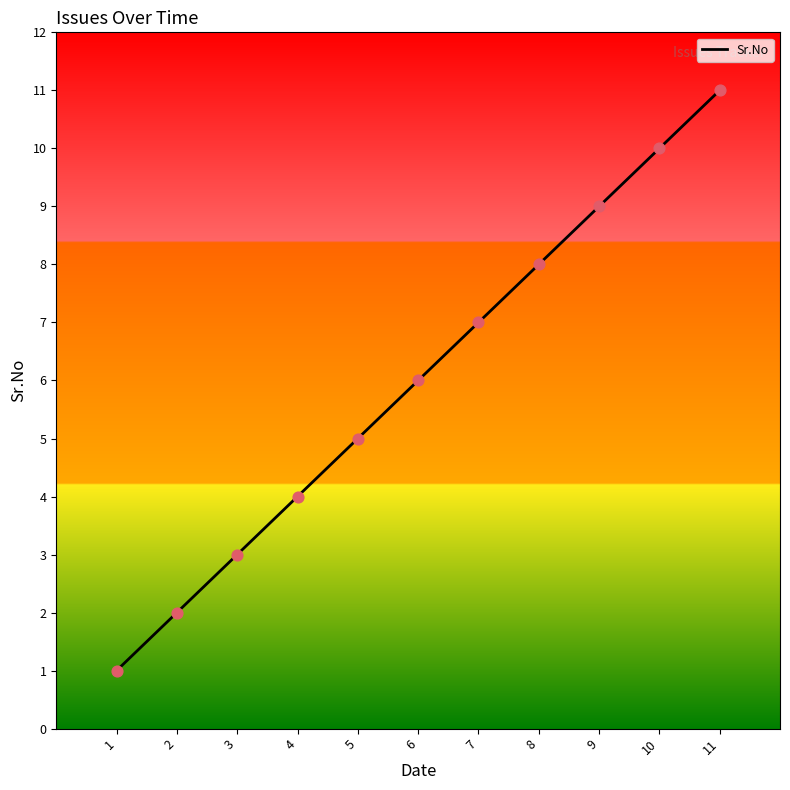

What is the change in value from 3 to 9?

+6